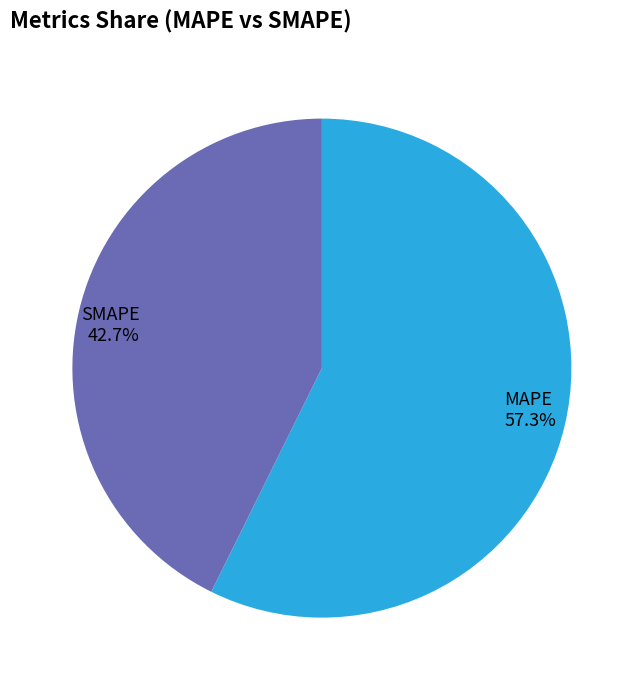

What is the majority slice?

MAPE